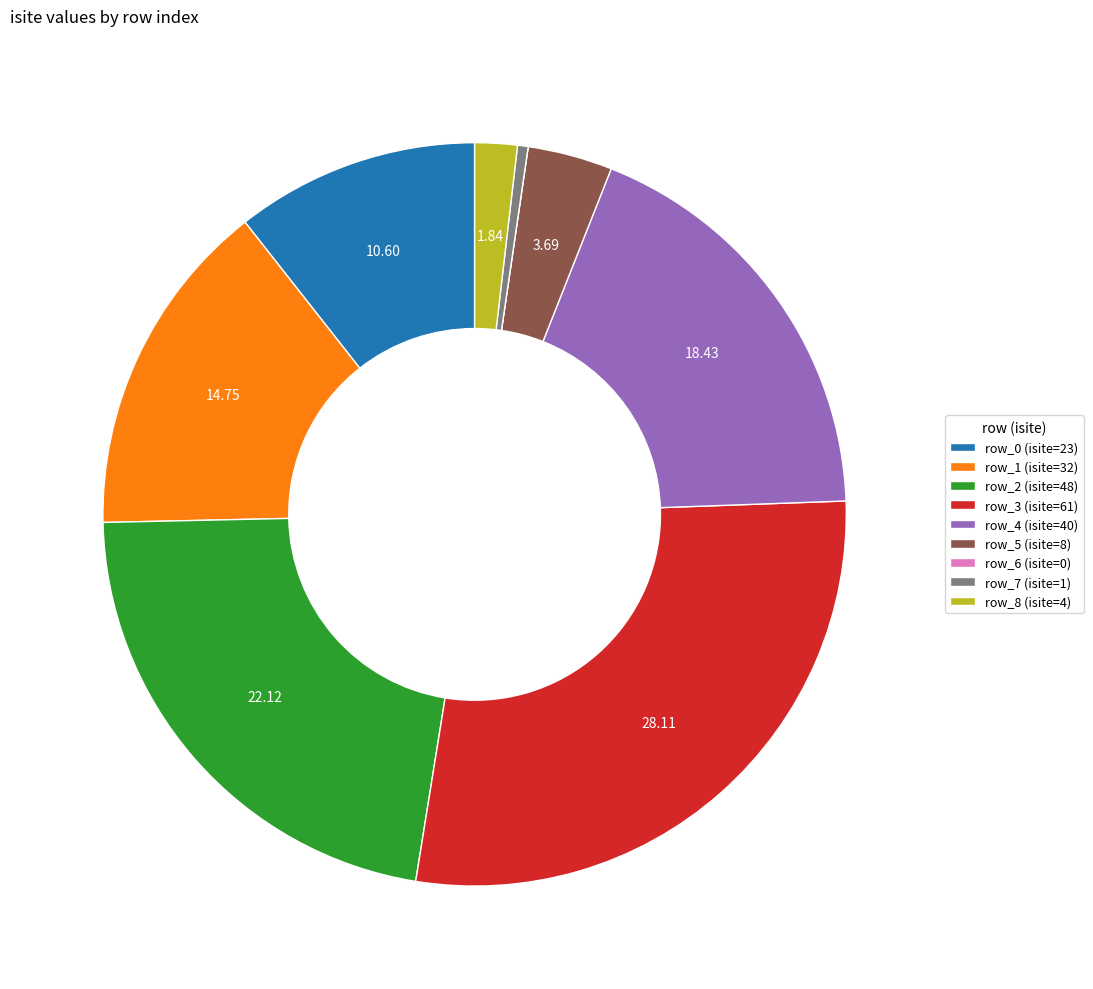

Is there a majority slice in this chart?

No